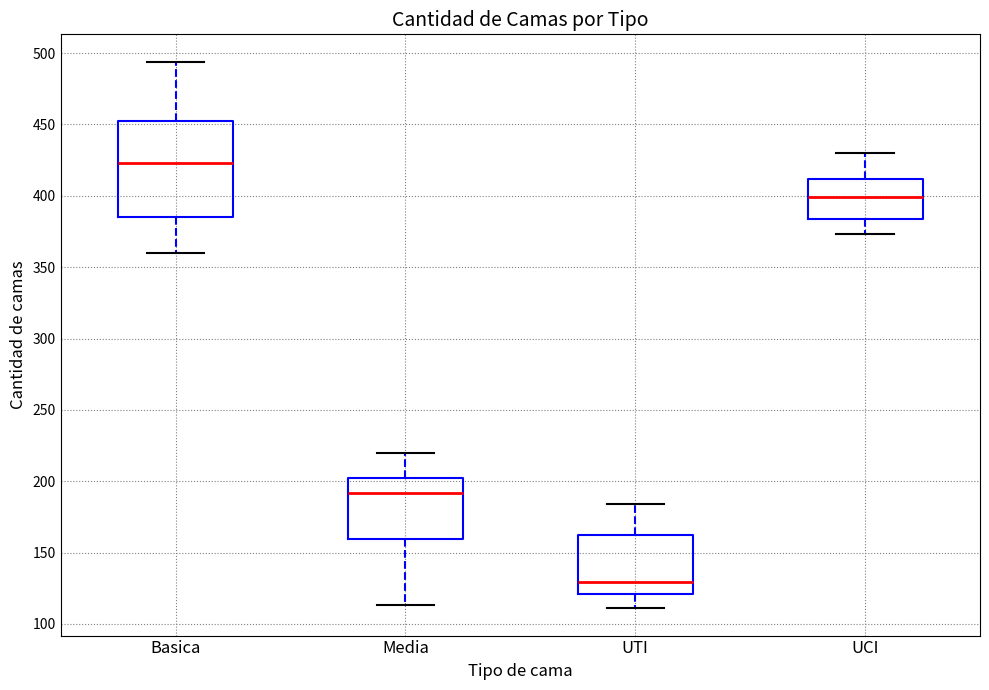

Reading left to right, transcribe this box plot: for each box, give where its median line is, the range the box spans, and where its two whiskers end, as read against the y-axis. The values are not printed on the chart, so give them approximately, as read against the axis.

Basica: median 425, box 385 to 455, whiskers 360 to 495
Media: median 190, box 160 to 200, whiskers 115 to 220
UTI: median 130, box 120 to 160, whiskers 110 to 185
UCI: median 400, box 385 to 410, whiskers 375 to 430